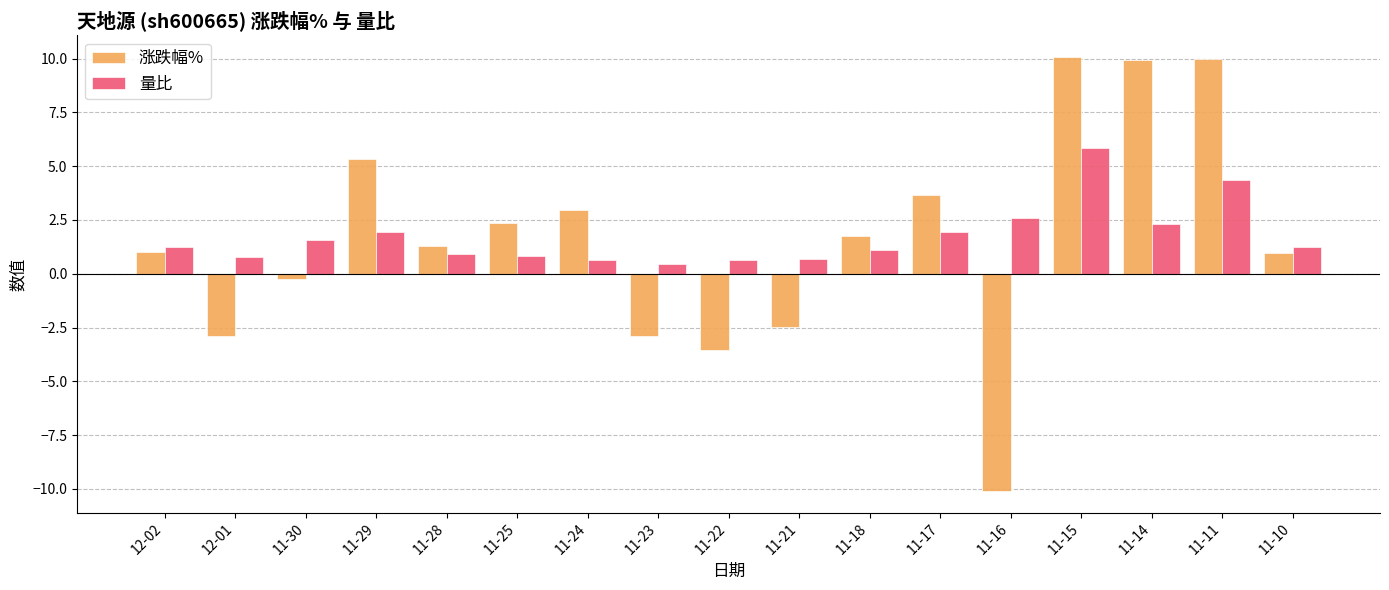

At which category does the chart reach its minimum across all series?

11-16